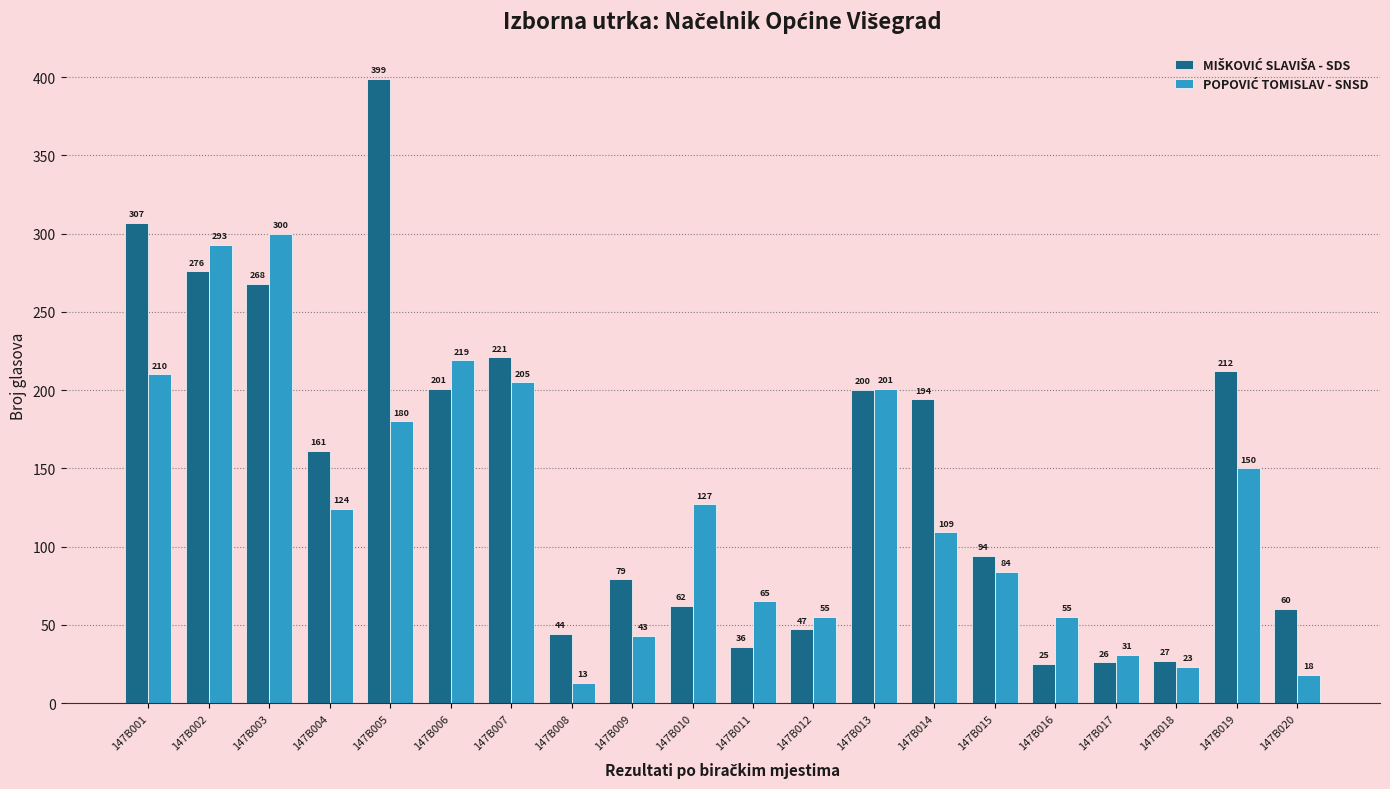

What is the total value across all series at 147B020?

78